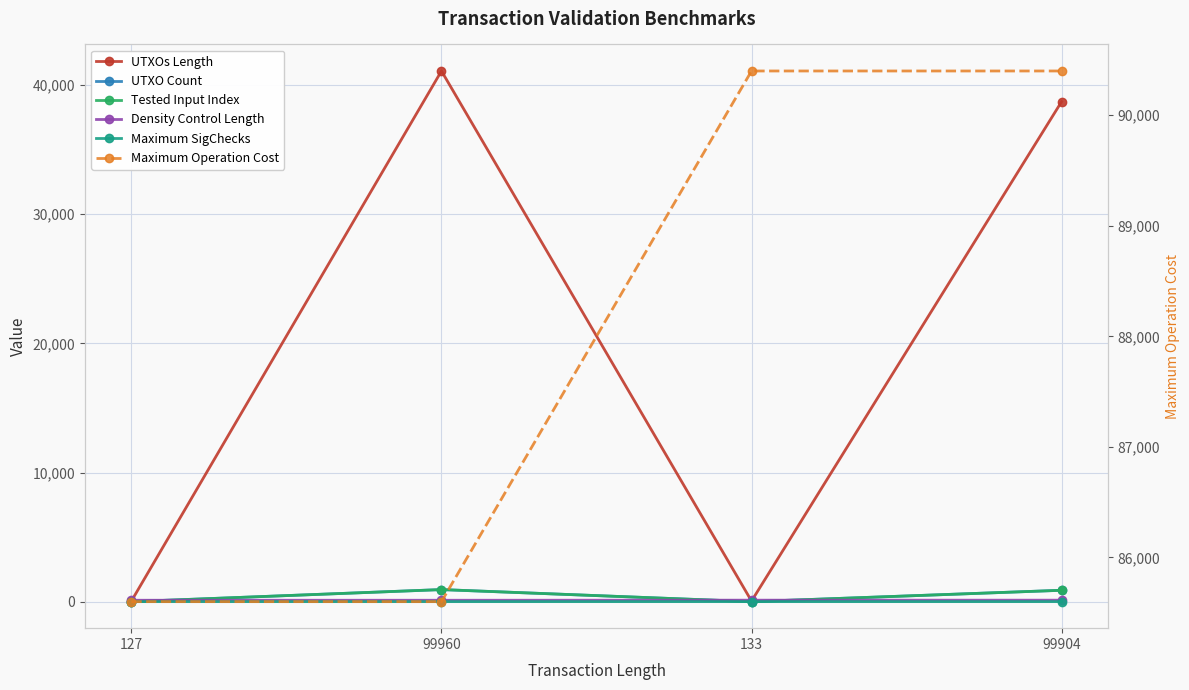

Is this an area chart (filled region under the line)?

No